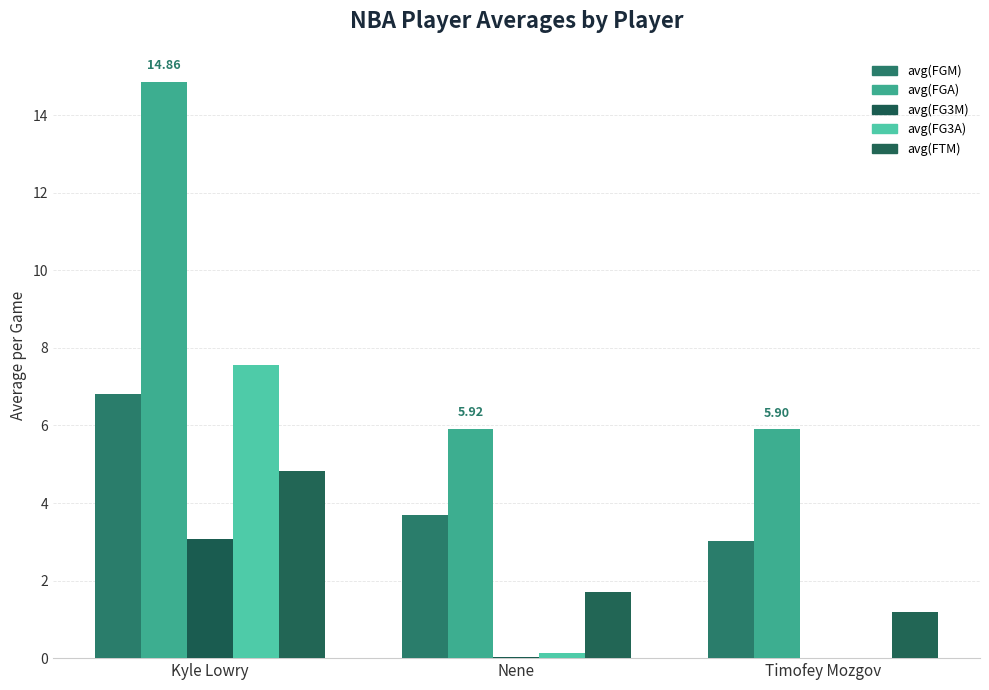

Which series has the widest spread of values?

avg(FGA)